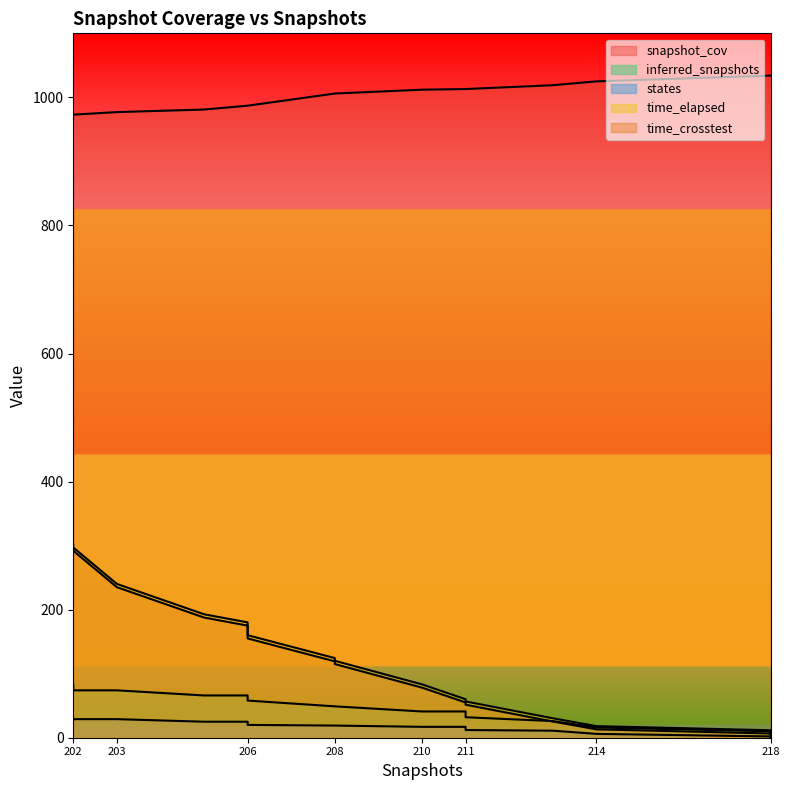

At 203, list the series in order from smallest to largest.

states, inferred_snapshots, time_crosstest, time_elapsed, snapshot_cov